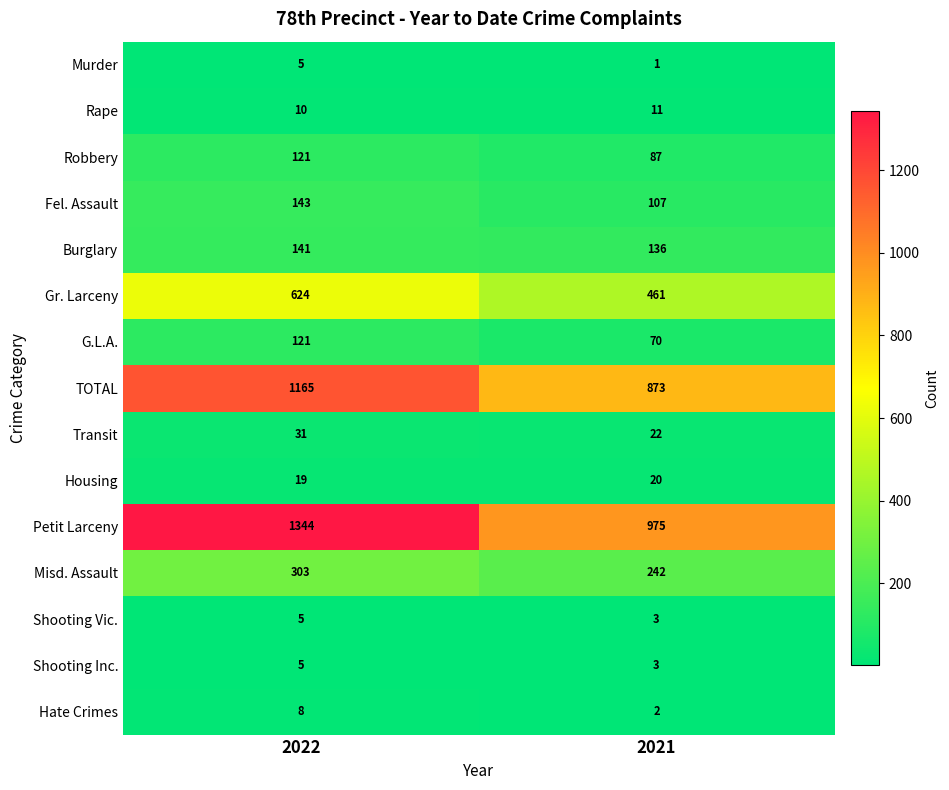

What is the difference between the highest and lowest values at 2022?

1339